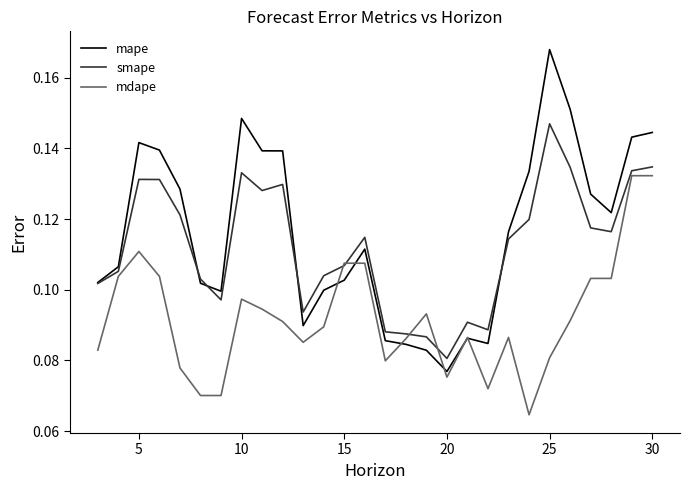

Which series has the widest spread of values?

mape